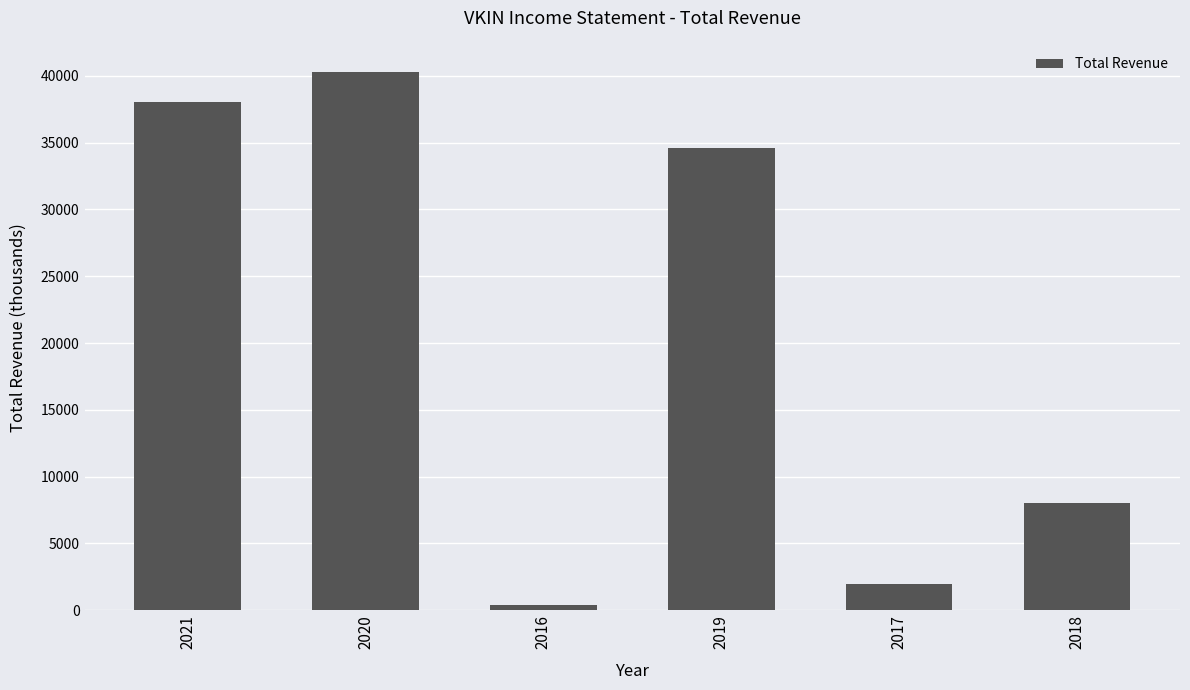

Reading right to left, what are all the values shown in this chart?

2018=8000	2017=2000	2019=34600	2016=400	2020=40300	2021=38000